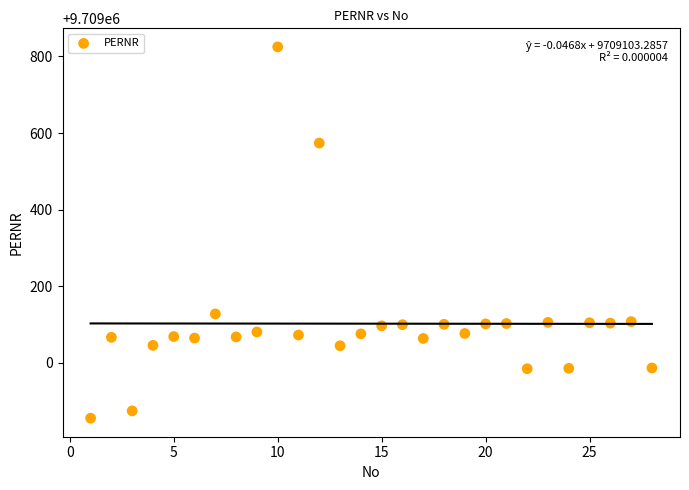

What is the range of Y values (max minus min)?

969